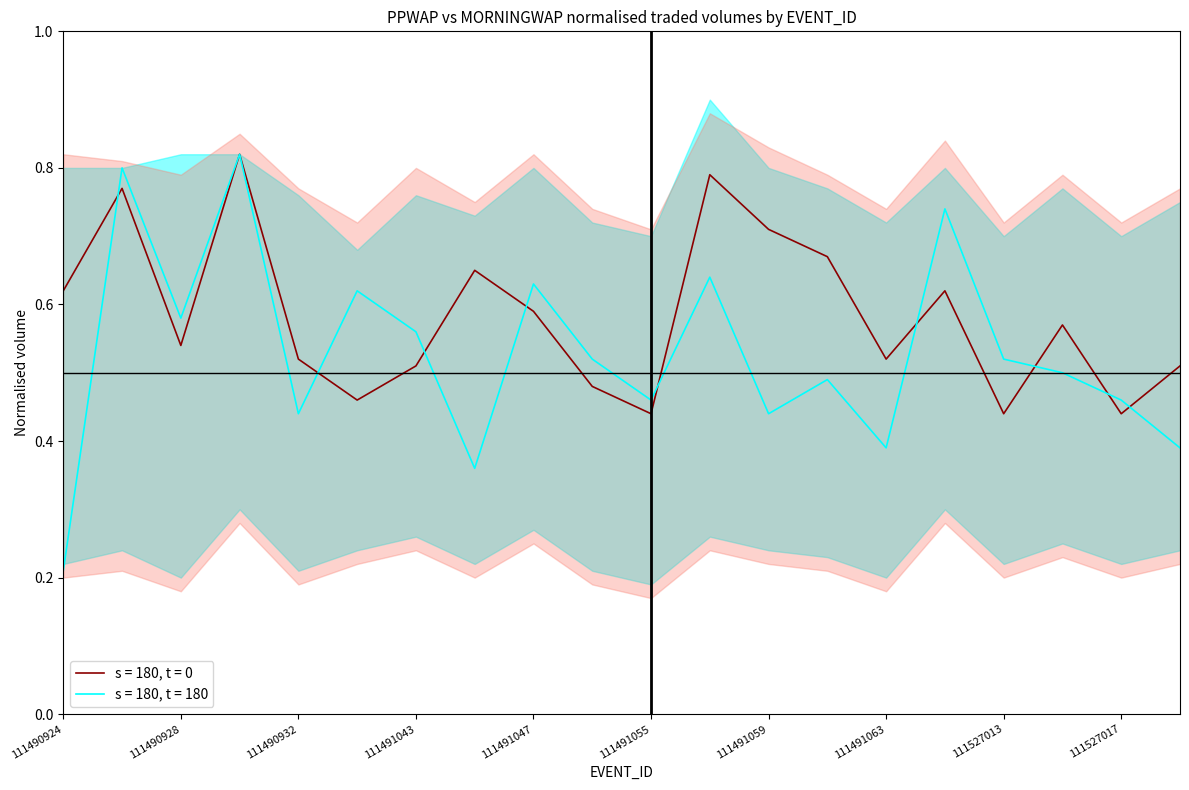

Between 111491037 and 111491063, which series saw the biggest shift?

IPTRADEDVOL_norm